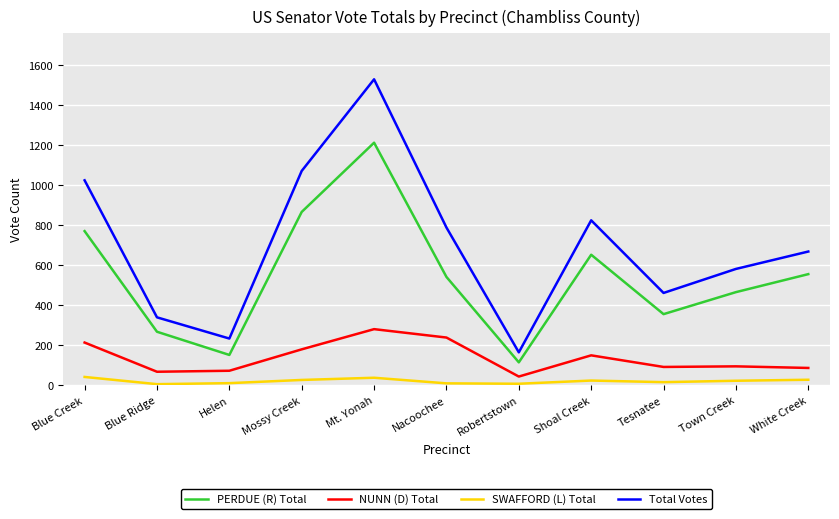

The Total Votes series shows 1529 at Mt. Yonah. True or false?

True